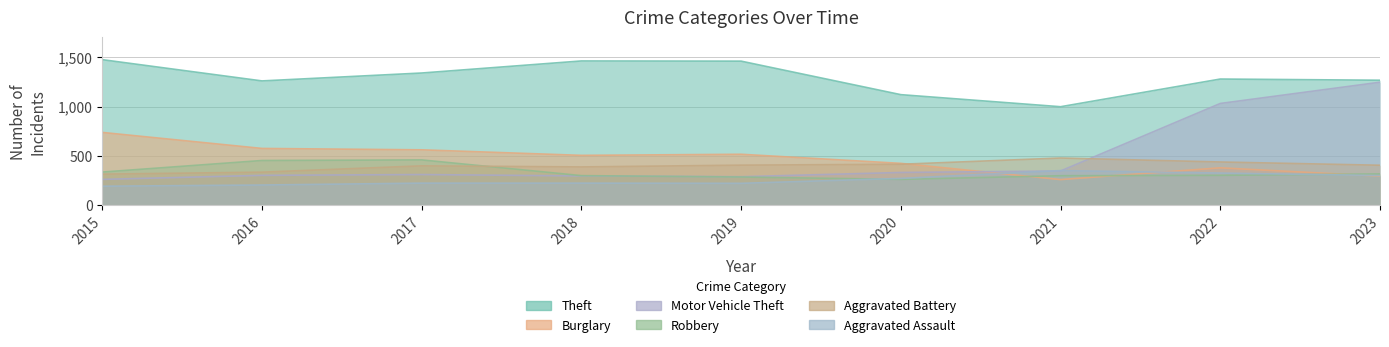

What is the value of the Motor Vehicle Theft point at the 5th from the left?

290